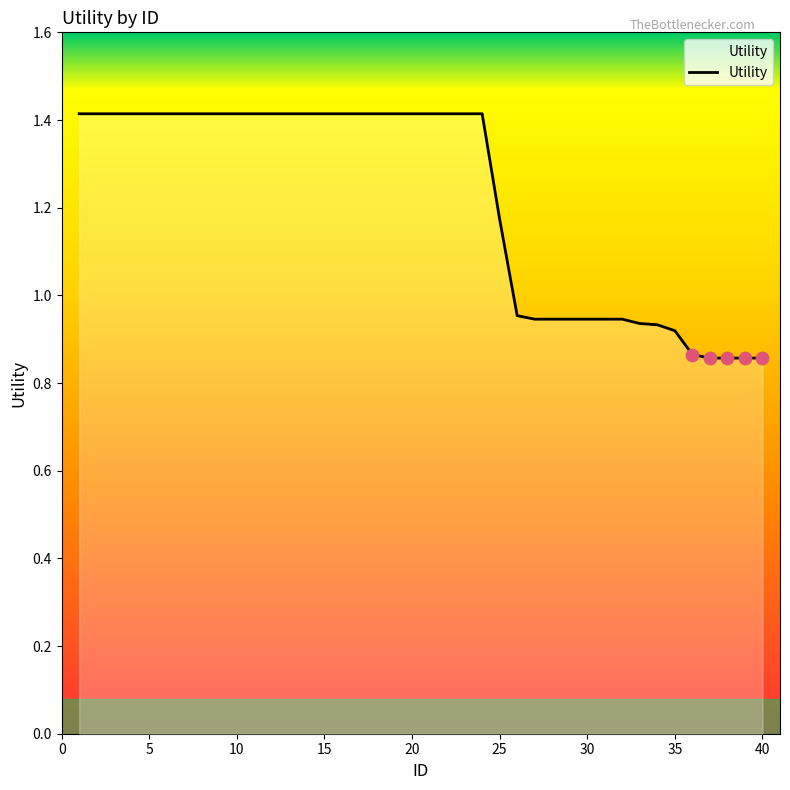

What is the difference between the maximum and minimum values?

0.6